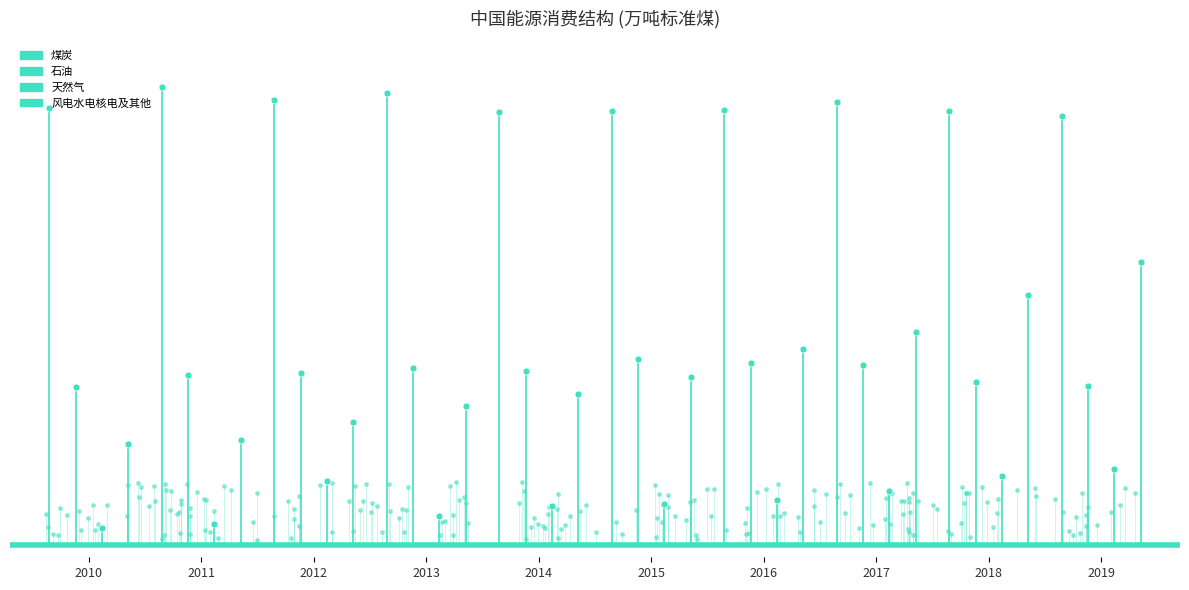

Where is 石油 nearest to the value 1863?

2010